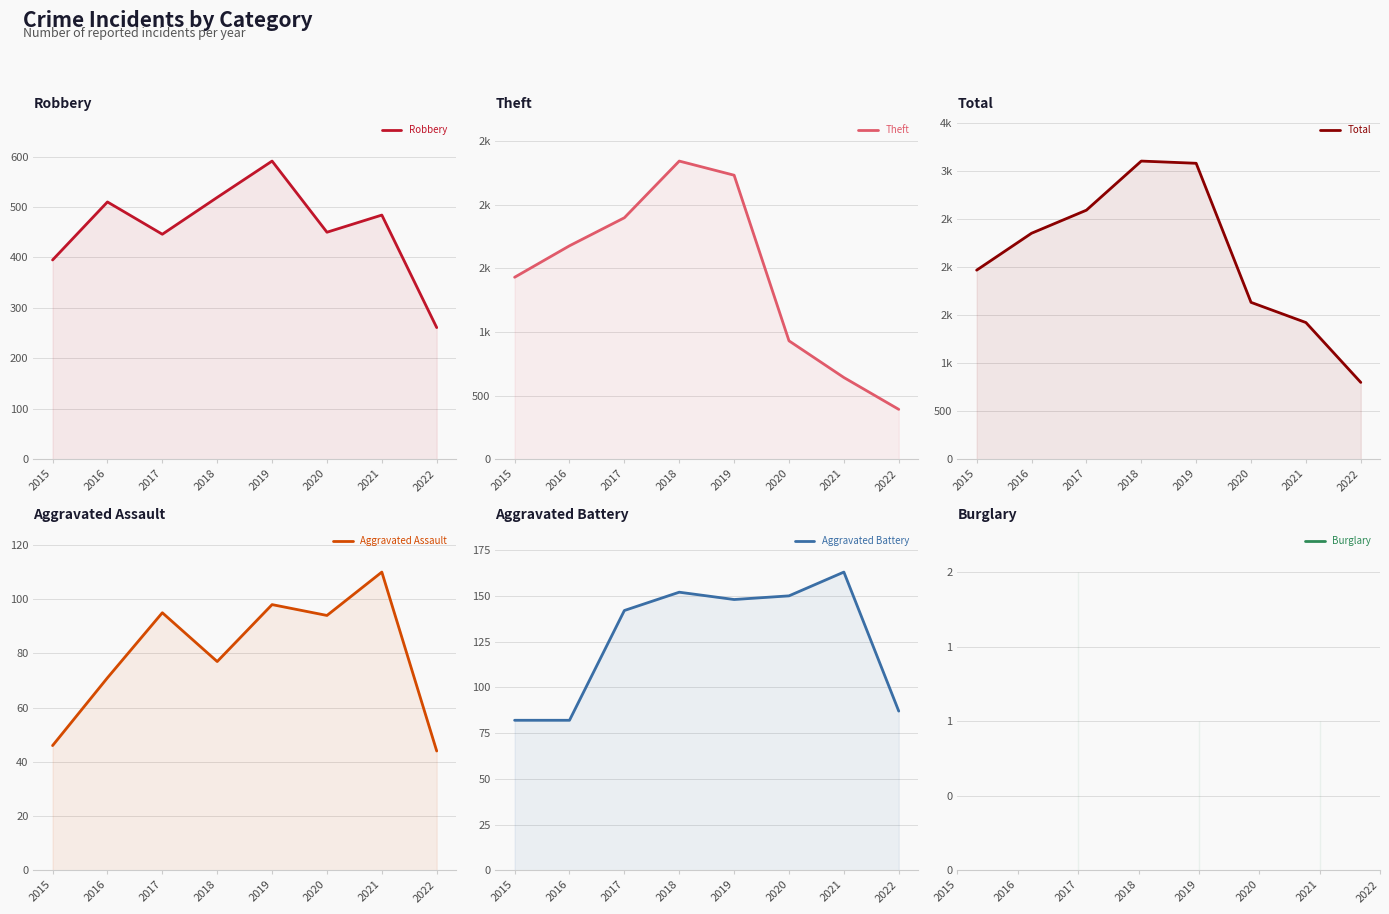

What is the difference between the Robbery values at 2016 and 2021?

26.0